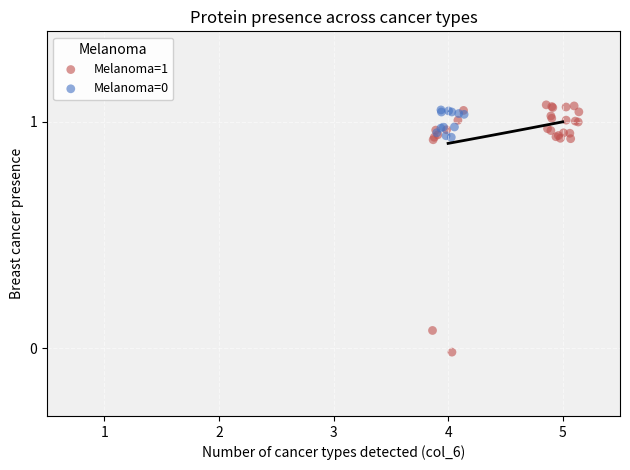

Which series has the largest Y range (max minus min)?

Melanoma=1